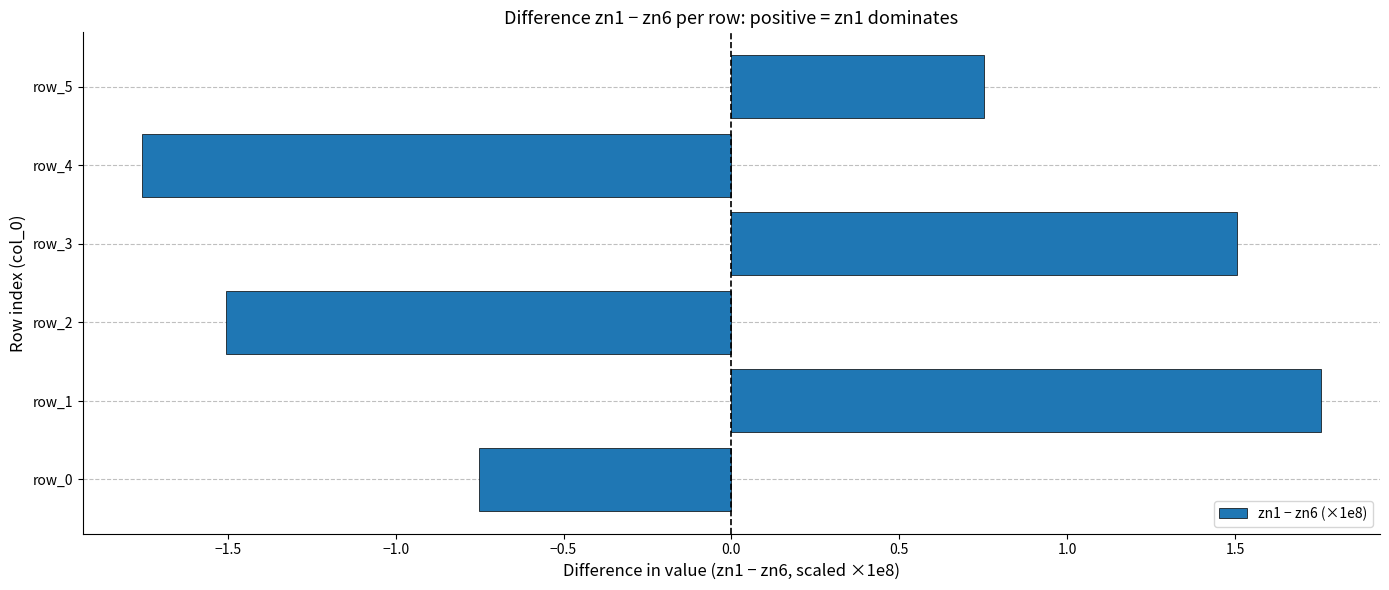

Which label corresponds to the largest value in the chart?

row_1